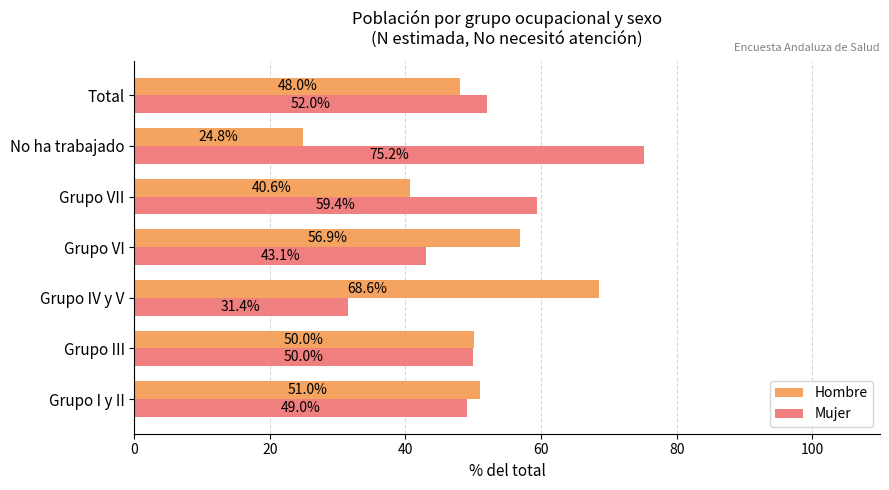

What is the difference between the Hombre values at Grupo VI and Total?

8.9